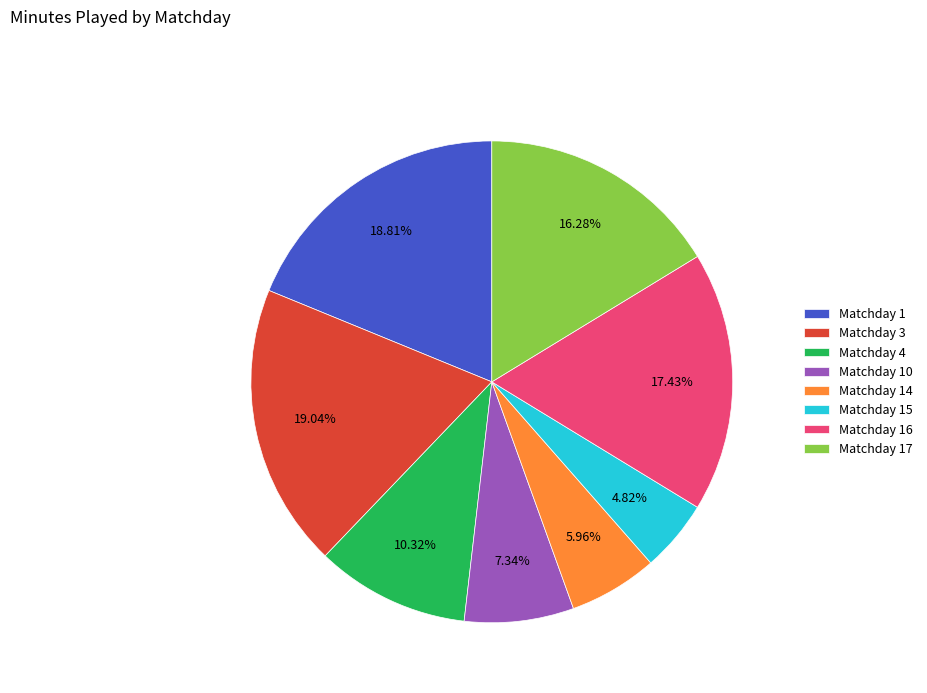

Count the number of slices in the pie.

8